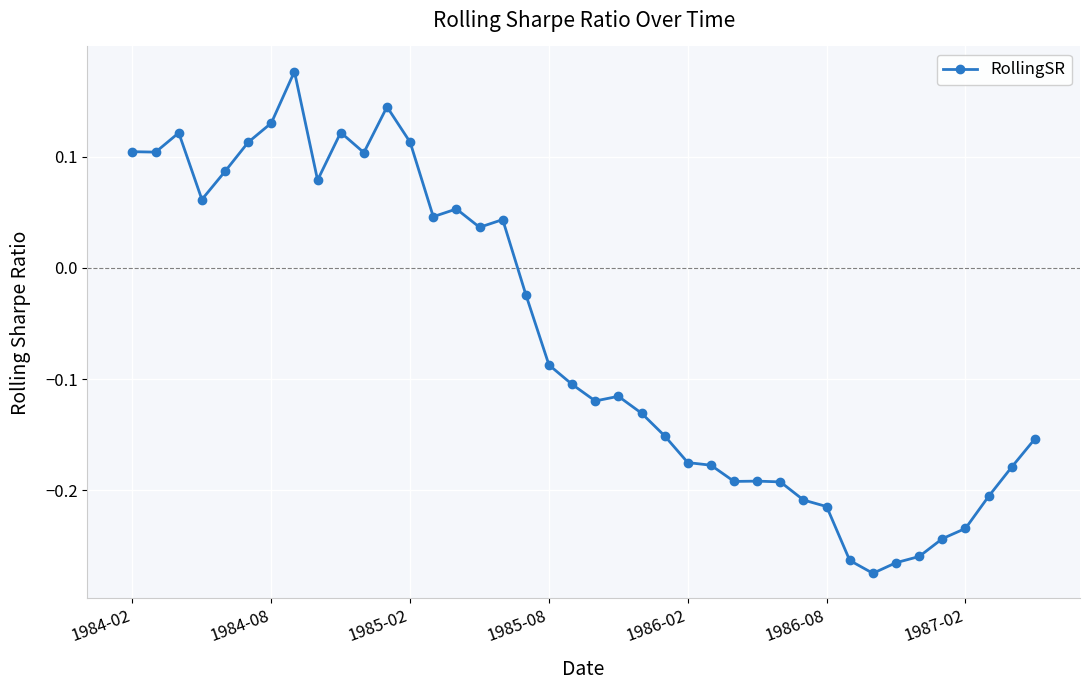

How many values are below 0?

23